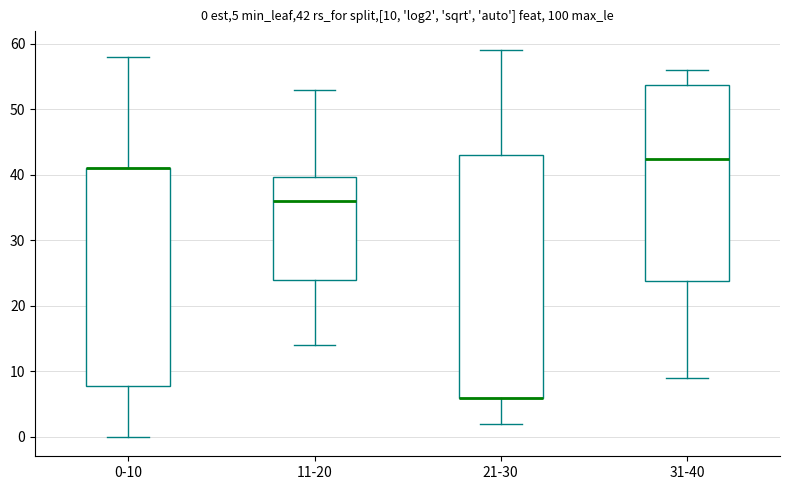

Comparing the boxes themselves (not the whiskers), which one is the tallest?

21-30